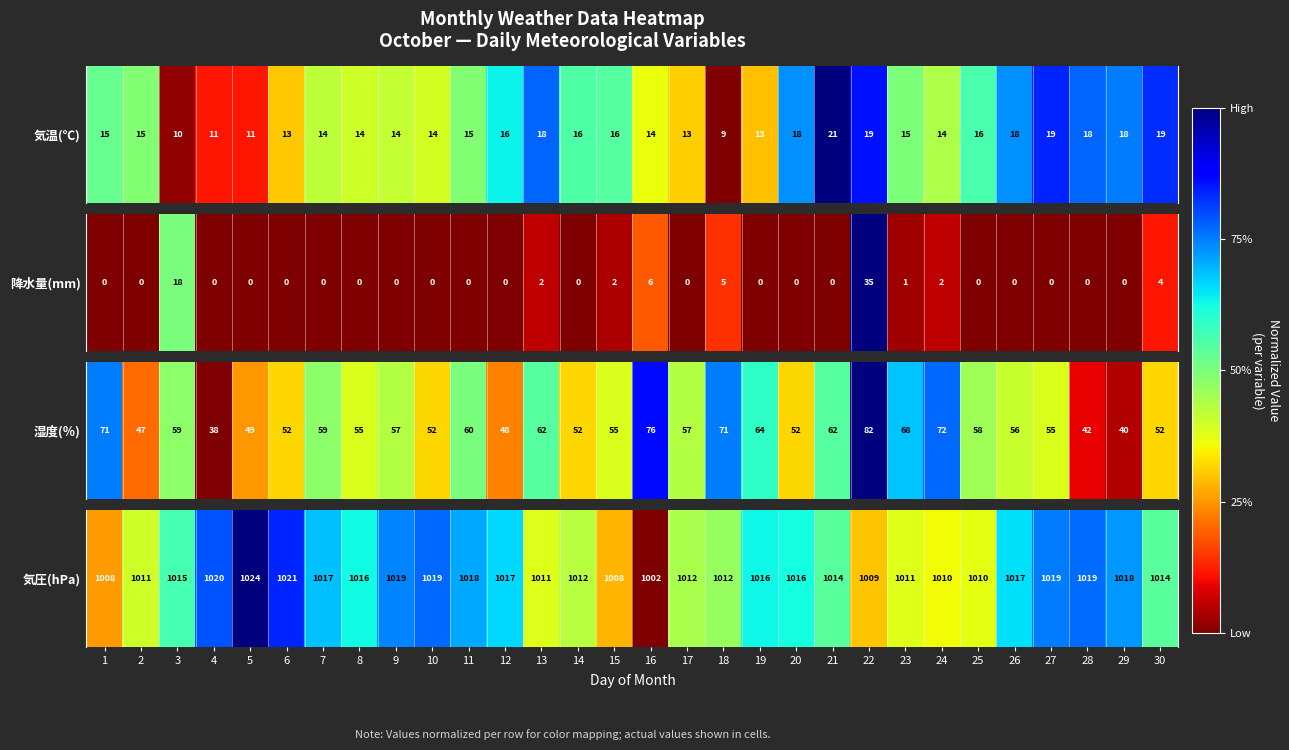

Rank the categories by value from highest to lowest.

5, 6, 4, 10, 28, 27, 9, 29, 11, 7, 12, 26, 19, 8, 20, 3, 21, 30, 18, 17, 14, 2, 13, 23, 25, 24, 22, 15, 1, 16